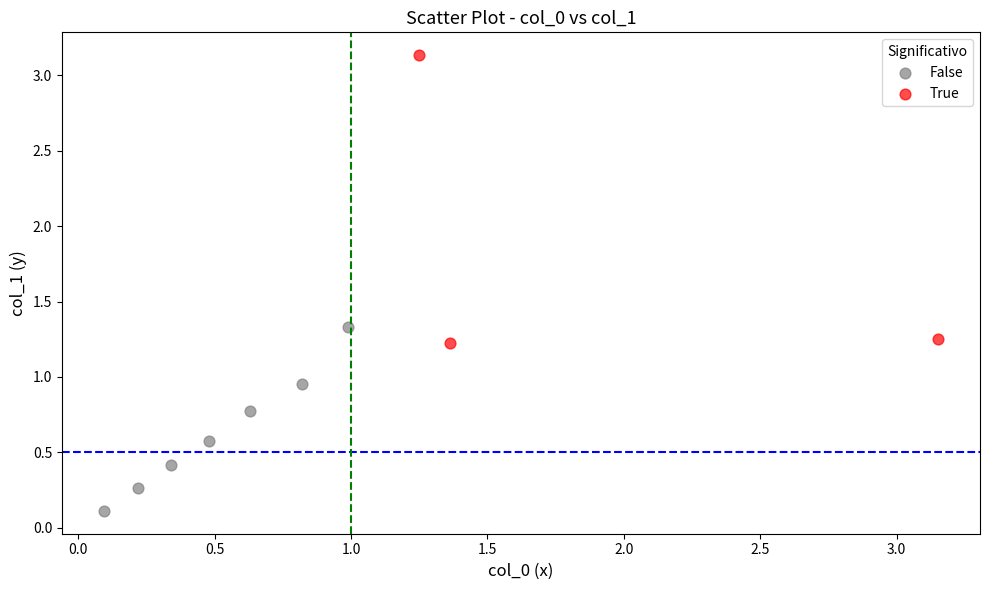

Which series contains the lowest Y value?

False